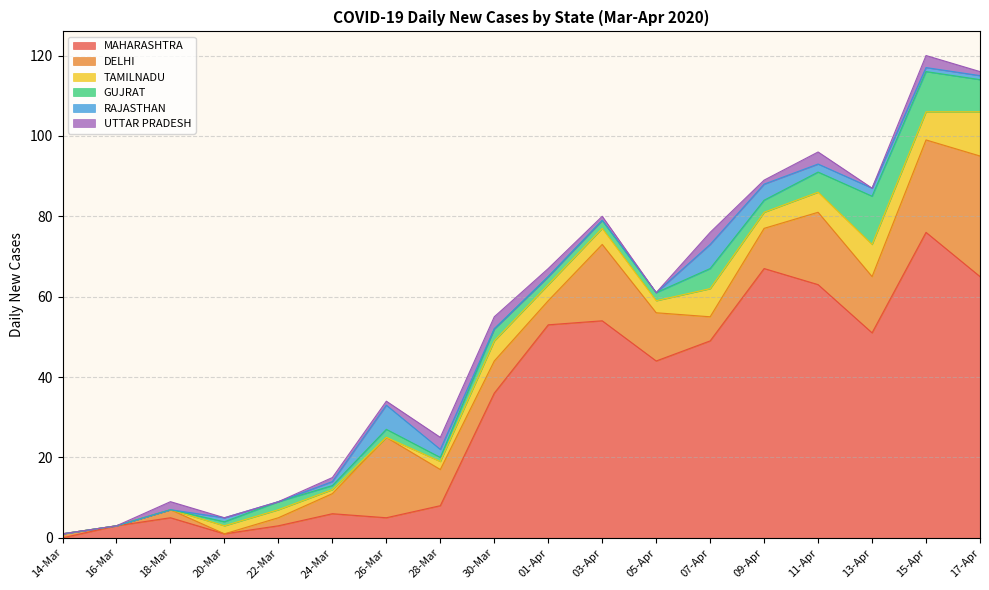

Reading left to right, what are all the values shown in this chart?

MAHARASHTRA: 14-Mar=0	16-Mar=3	18-Mar=5	20-Mar=1	22-Mar=3	24-Mar=6	26-Mar=5	28-Mar=8	30-Mar=36	01-Apr=53	03-Apr=54	05-Apr=44	07-Apr=49	09-Apr=67	11-Apr=63	13-Apr=51	15-Apr=76	17-Apr=65
DELHI: 14-Mar=1	16-Mar=0	18-Mar=2	20-Mar=0	22-Mar=2	24-Mar=5	26-Mar=20	28-Mar=9	30-Mar=8	01-Apr=6	03-Apr=19	05-Apr=12	07-Apr=6	09-Apr=10	11-Apr=18	13-Apr=14	15-Apr=23	17-Apr=30
TAMILNADU: 14-Mar=0	16-Mar=0	18-Mar=0	20-Mar=2	22-Mar=2	24-Mar=1	26-Mar=0	28-Mar=2	30-Mar=5	01-Apr=4	03-Apr=4	05-Apr=3	07-Apr=7	09-Apr=4	11-Apr=5	13-Apr=8	15-Apr=7	17-Apr=11
GUJRAT: 14-Mar=0	16-Mar=0	18-Mar=0	20-Mar=1	22-Mar=2	24-Mar=1	26-Mar=2	28-Mar=1	30-Mar=3	01-Apr=2	03-Apr=2	05-Apr=2	07-Apr=5	09-Apr=3	11-Apr=5	13-Apr=12	15-Apr=10	17-Apr=8
RAJASTHAN: 14-Mar=0	16-Mar=0	18-Mar=0	20-Mar=1	22-Mar=0	24-Mar=1	26-Mar=6	28-Mar=2	30-Mar=0	01-Apr=0	03-Apr=0	05-Apr=0	07-Apr=6	09-Apr=4	11-Apr=2	13-Apr=2	15-Apr=1	17-Apr=1
UTTAR PRADESH: 14-Mar=0	16-Mar=0	18-Mar=2	20-Mar=0	22-Mar=0	24-Mar=1	26-Mar=1	28-Mar=3	30-Mar=3	01-Apr=2	03-Apr=1	05-Apr=0	07-Apr=3	09-Apr=1	11-Apr=3	13-Apr=0	15-Apr=3	17-Apr=1